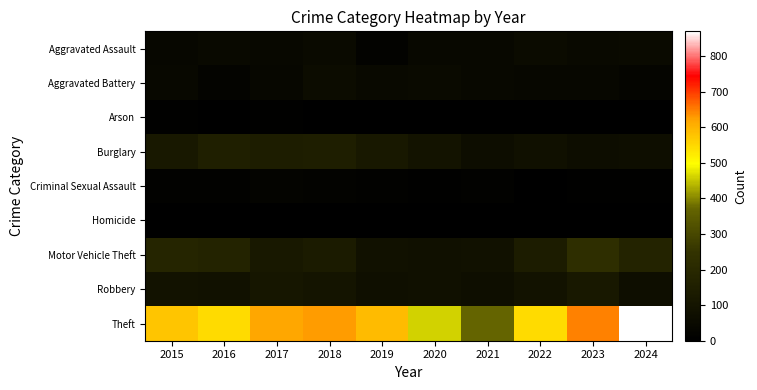

Reading left to right, what are all the values shown in this chart?

Aggravated Assault: 2015=38	2016=47	2017=44	2018=52	2019=19	2020=42	2021=42	2022=55	2023=46	2024=52
Aggravated Battery: 2015=41	2016=26	2017=39	2018=59	2019=46	2020=54	2021=43	2022=37	2023=36	2024=30
Arson: 2015=10	2016=6	2017=8	2018=4	2019=5	2020=4	2021=1	2022=2	2023=3	2024=5
Burglary: 2015=119	2016=151	2017=143	2018=149	2019=117	2020=92	2021=66	2022=79	2023=65	2024=68
Criminal Sexual Assault: 2015=12	2016=11	2017=21	2018=17	2019=12	2020=7	2021=12	2022=6	2023=7	2024=10
Homicide: 2015=2	2016=2	2017=3	2018=5	2019=2	2020=4	2021=3	2022=2	2023=1	2024=0
Motor Vehicle Theft: 2015=181	2016=171	2017=120	2018=130	2019=88	2020=79	2021=82	2022=138	2023=228	2024=172
Robbery: 2015=90	2016=86	2017=111	2018=100	2019=77	2020=81	2021=74	2022=90	2023=118	2024=74
Theft: 2015=577	2016=546	2017=618	2018=626	2019=591	2020=461	2021=369	2022=544	2023=648	2024=870